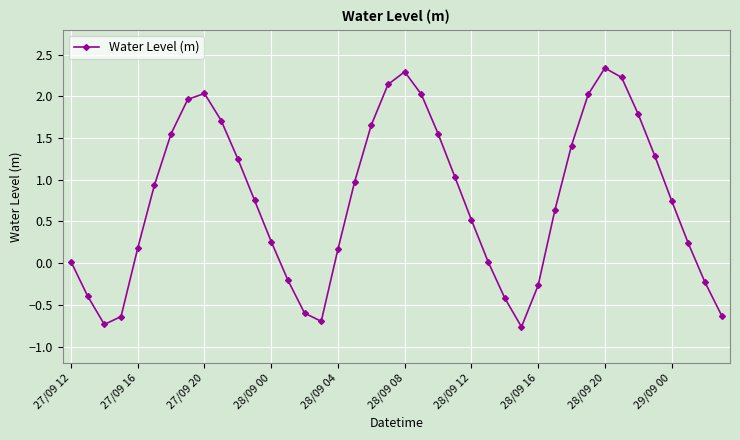

How many interior local valleys (lower than both neighbors) does the data have?

3